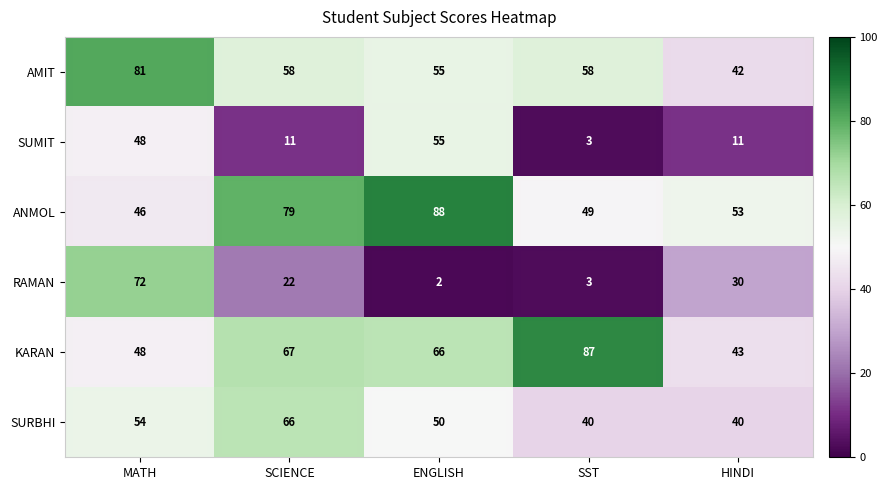

True or false: KARAN has a value of 15 at MATH.

False